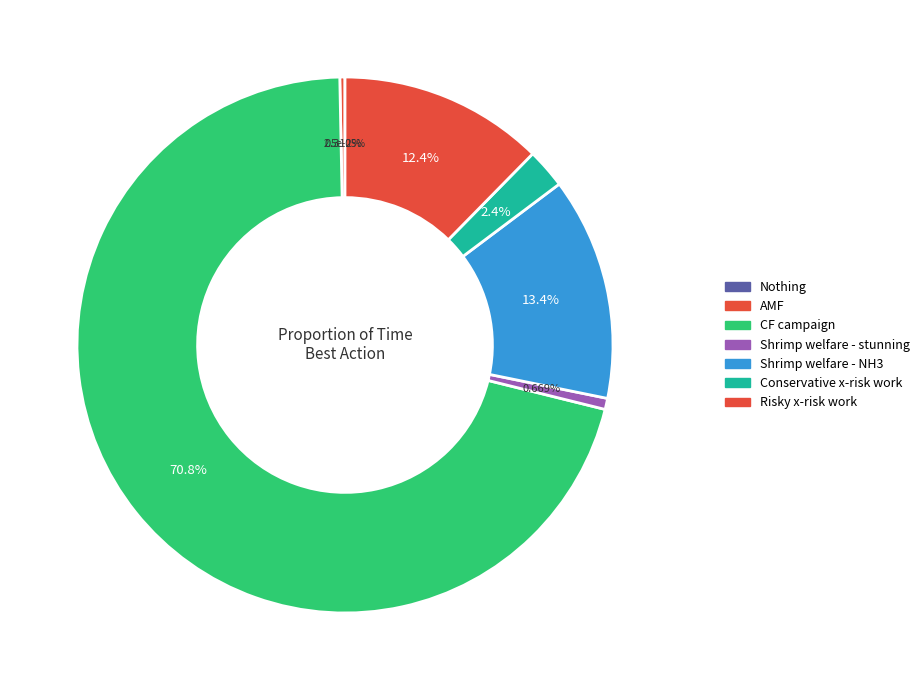

To the nearest percent, what percentage of the pie is Risky x-risk work?

12%